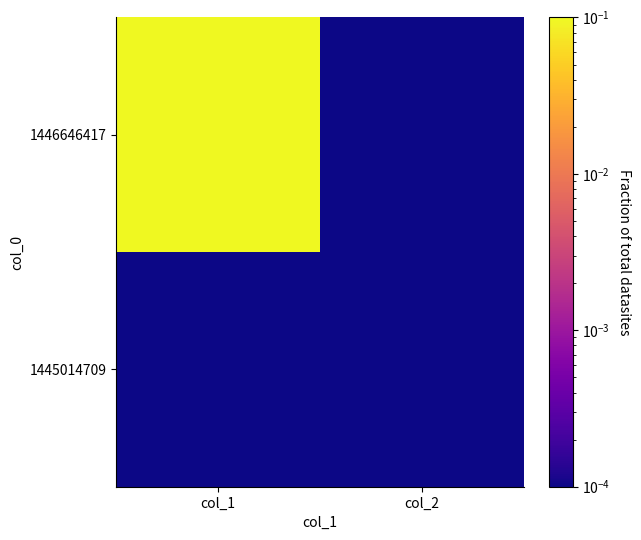

How many categories are shown in the chart?

2